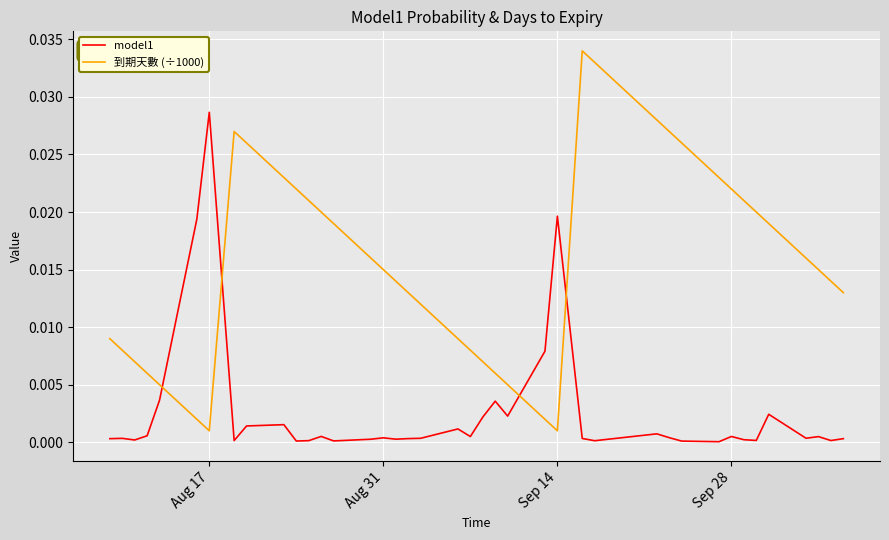

After their last crossing, which series has the higher values: 到期天數 (÷1000) or model1?

到期天數 (÷1000)